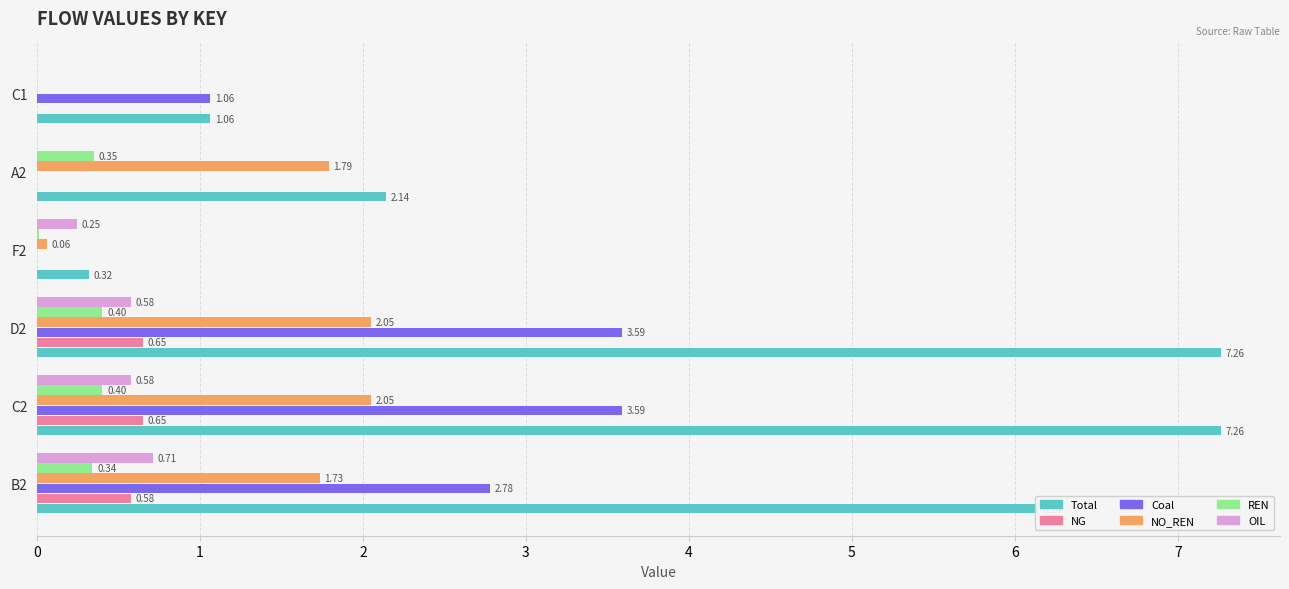

Between B2 and D2, which series saw the biggest shift?

Total